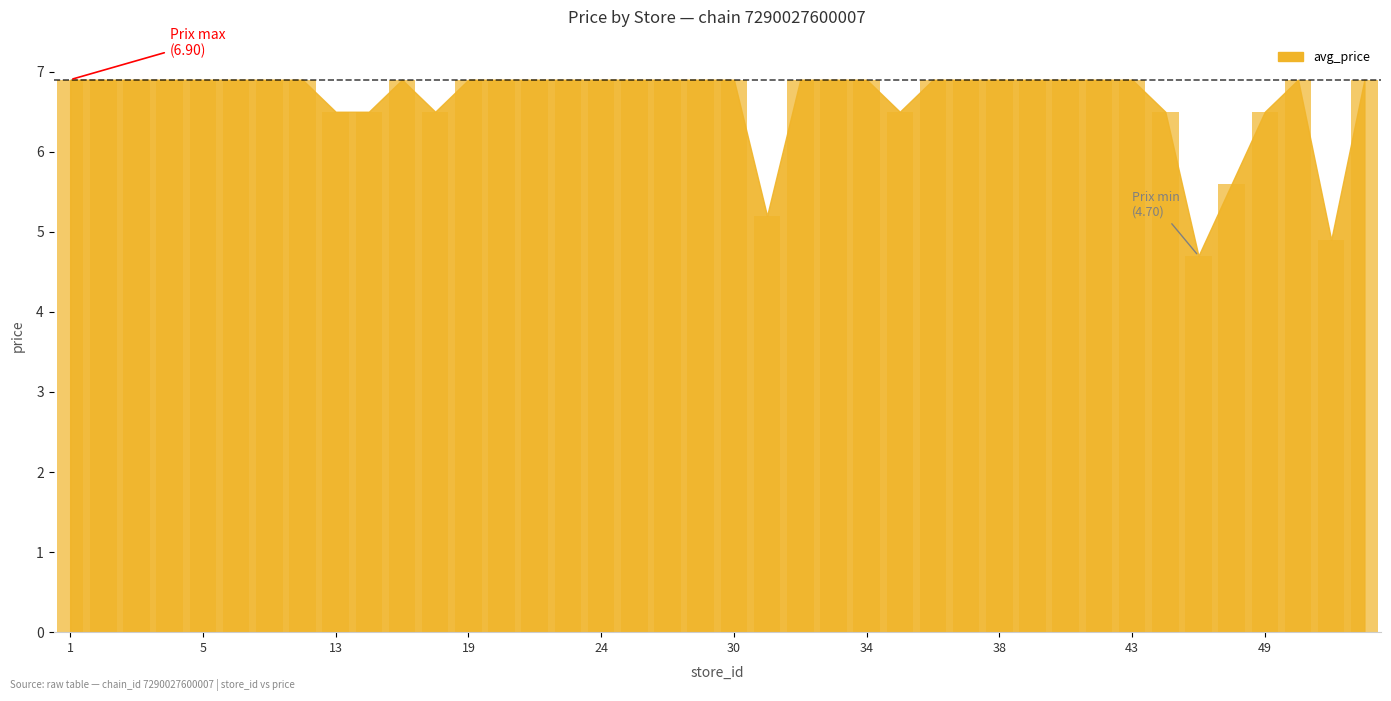

What is the value of the 12th bar from the left?

6.5